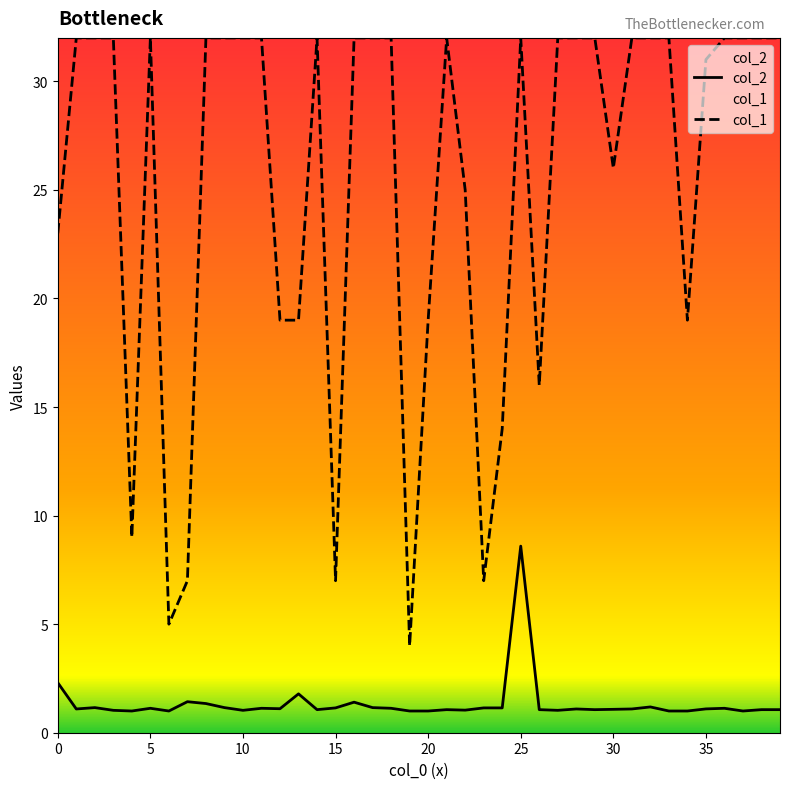

Reading left to right, extract all data points from this chart.

col_2: 0=2.3	1=1.1	2=1.2	3=1.0	4=1.0	5=1.1	6=1.0	7=1.4	8=1.3	9=1.2	10=1.0	11=1.1	12=1.1	13=1.8	14=1.1	15=1.1	16=1.4	17=1.2	18=1.1	19=1.0	20=1.0	21=1.1	22=1.0	23=1.1	24=1.1	25=8.6	26=1.1	27=1.0	28=1.1	29=1.1	30=1.1	31=1.1	32=1.2	33=1.0	34=1.0	35=1.1	36=1.1	37=1.0	38=1.1	39=1.1
col_1: 0=23.0	1=32.0	2=32.0	3=32.0	4=9.0	5=32.0	6=5.0	7=7.0	8=32.0	9=32.0	10=32.0	11=32.0	12=19.0	13=19.0	14=32.0	15=7.0	16=32.0	17=32.0	18=32.0	19=4.0	20=19.0	21=32.0	22=25.0	23=7.0	24=14.0	25=32.0	26=16.0	27=32.0	28=32.0	29=32.0	30=26.0	31=32.0	32=32.0	33=32.0	34=19.0	35=31.0	36=32.0	37=32.0	38=32.0	39=32.0